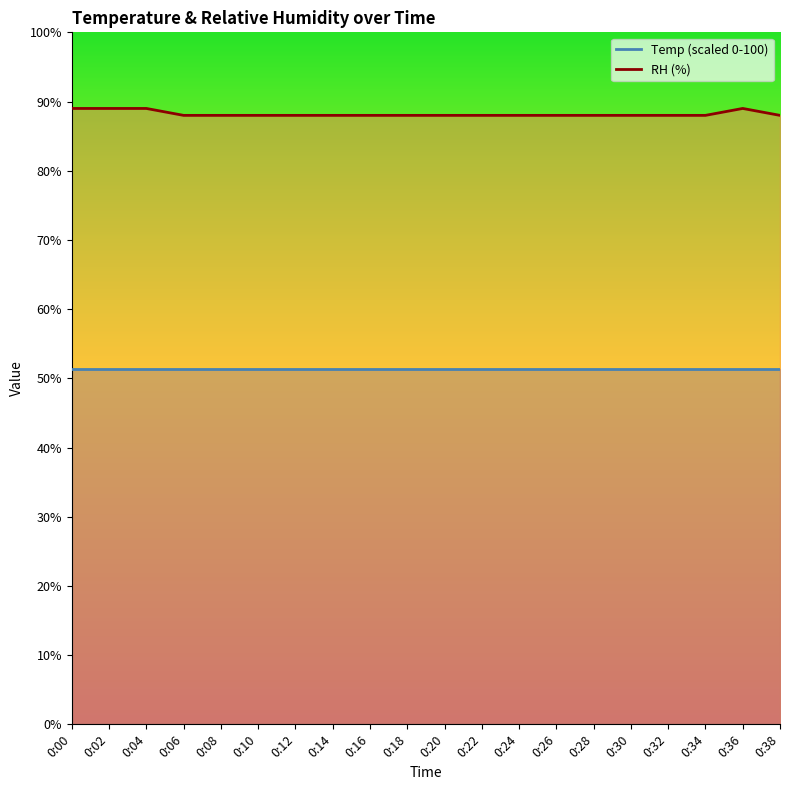

Read the value at 0:12.

88